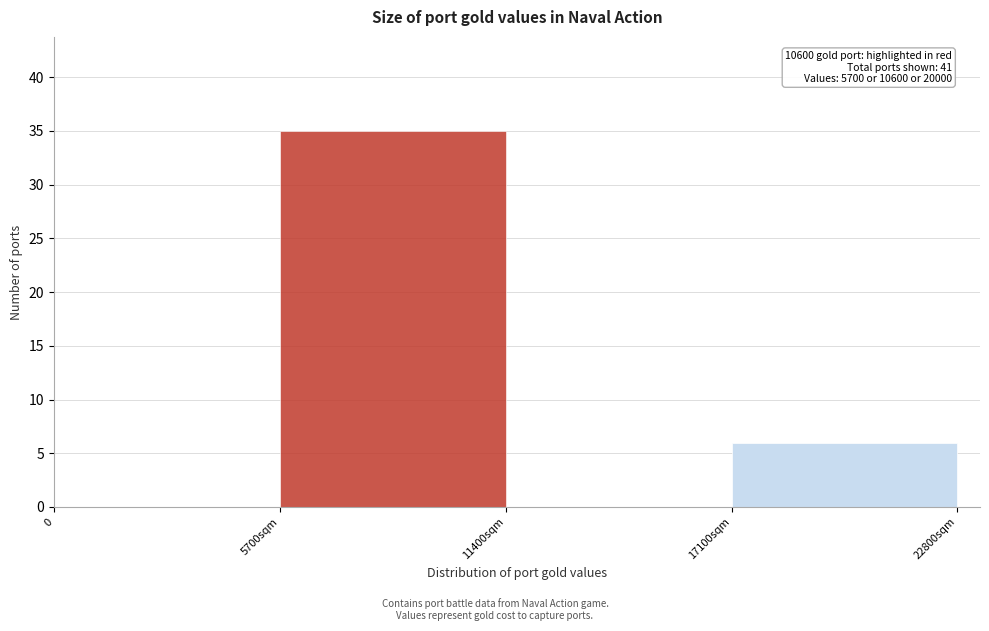

Reading left to right, extract all data points from this chart.

0=0	5700sqm=35	11400sqm=0	17100sqm=6